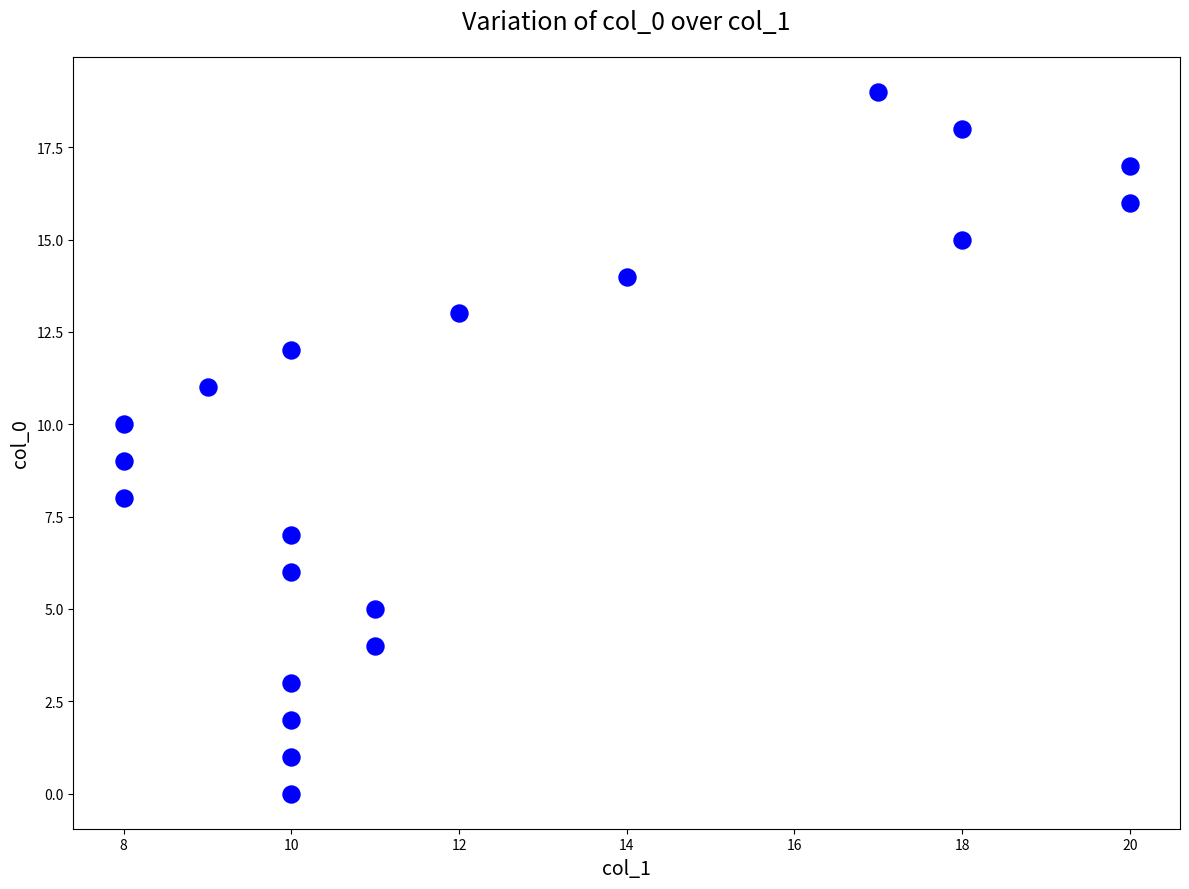

What is the range of X values (max minus min)?

12